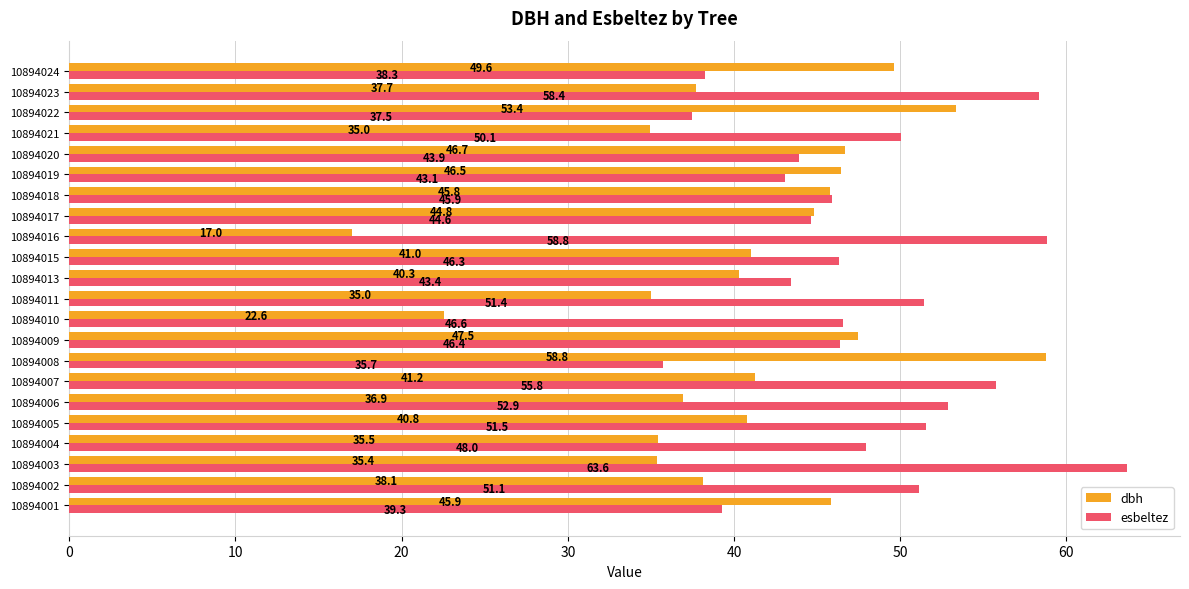

Which series has the largest total across all categories?

esbeltez